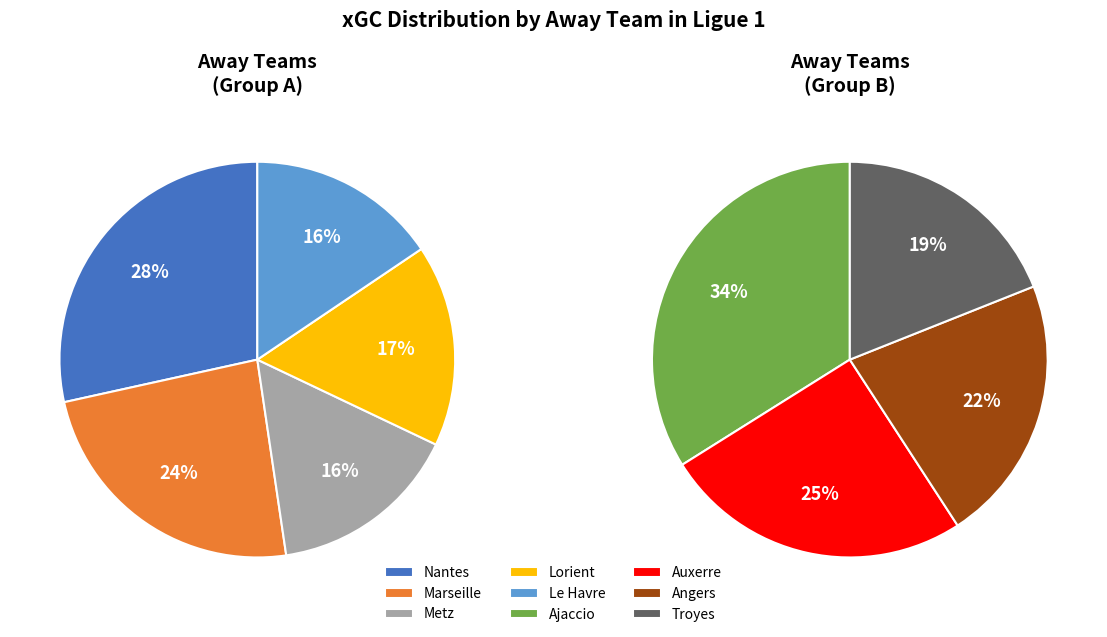

Does Angers account for over 50% of the chart?

No